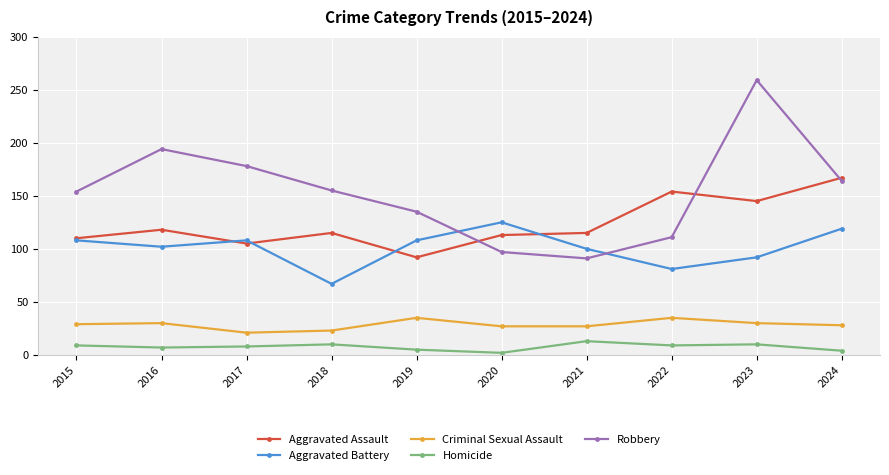

How many distinct data groups are displayed?

5